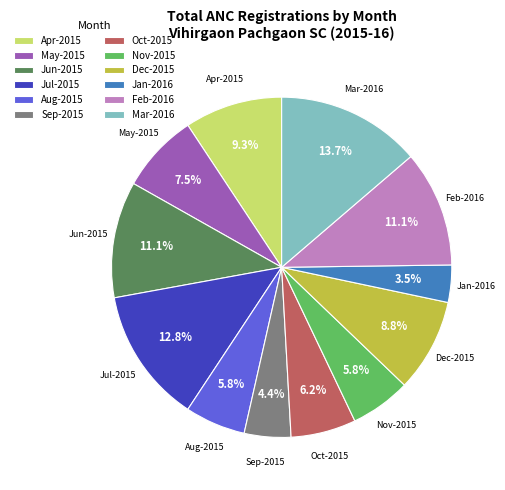

Is Aug-2015 the majority of the pie?

No